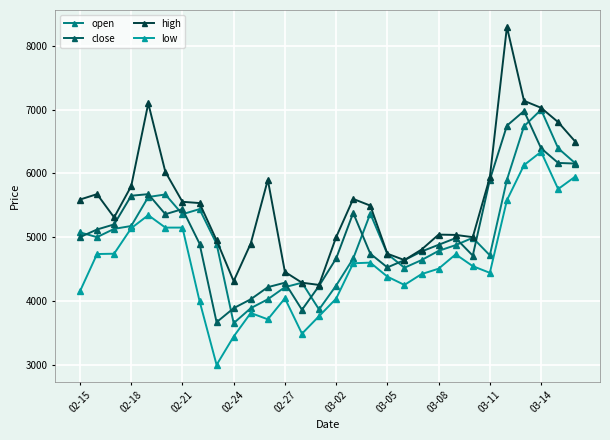

At how many categories does at least one series exceed 7182?

1